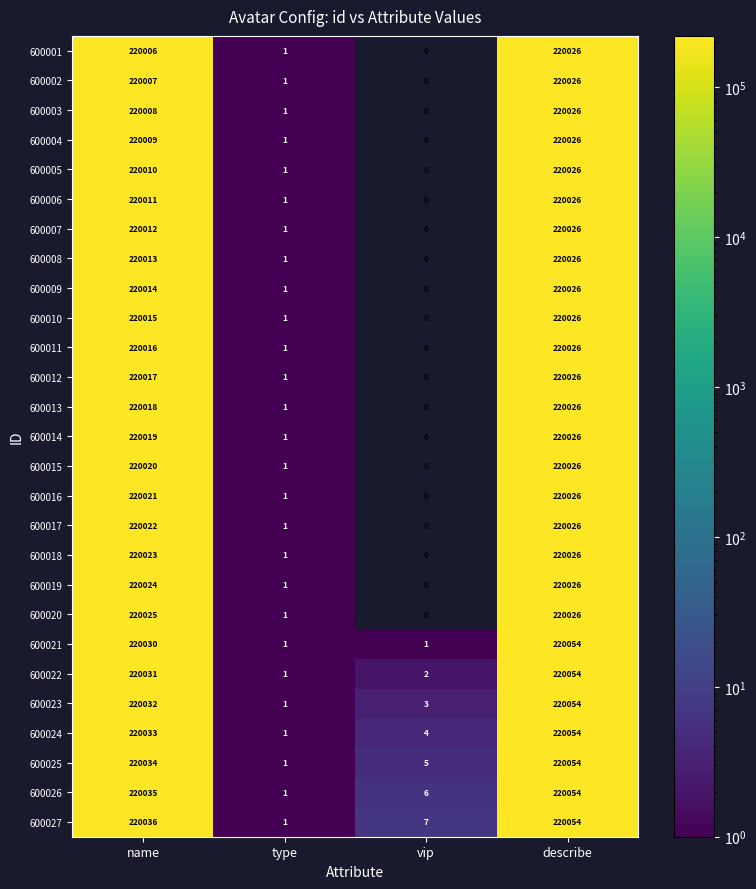

What is the difference between the second highest and minimum values in the 600015 series?

220020